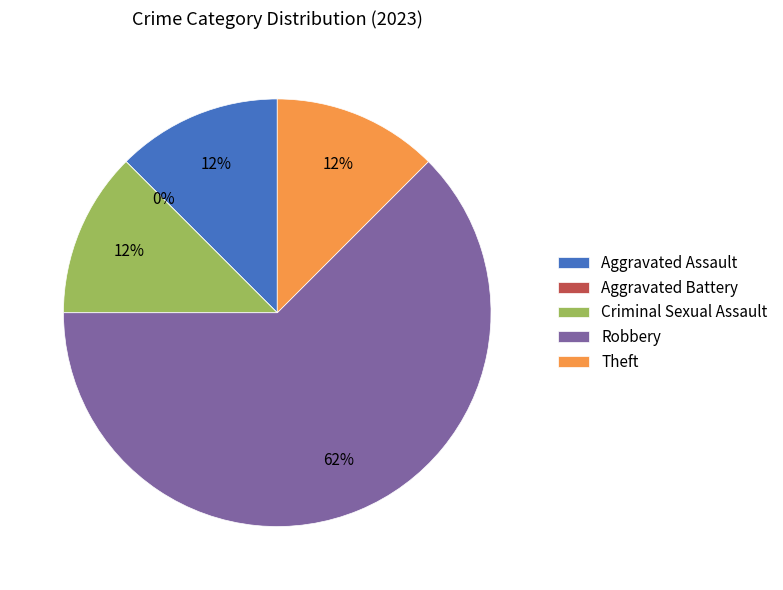

The Aggravated Assault slice represents 3% of the pie. True or false?

False